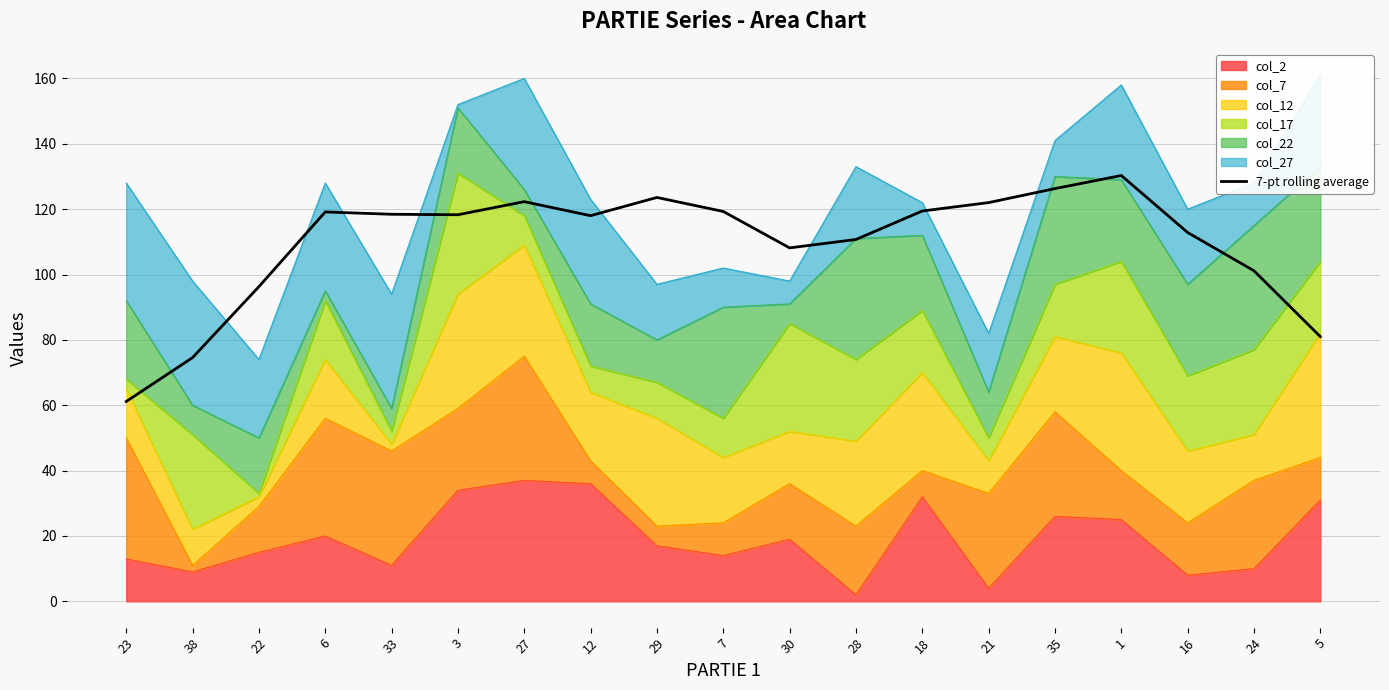

What is the difference between the values at 28 and 18?

8.7